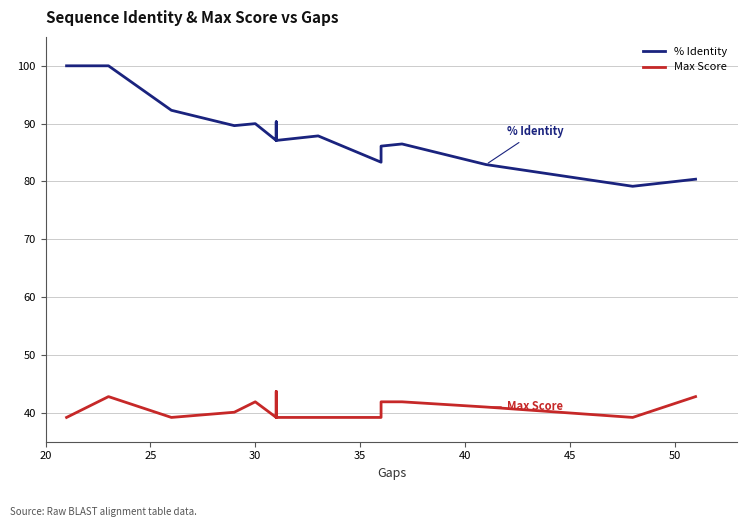

Which series has the largest range (max minus min)?

% Identity